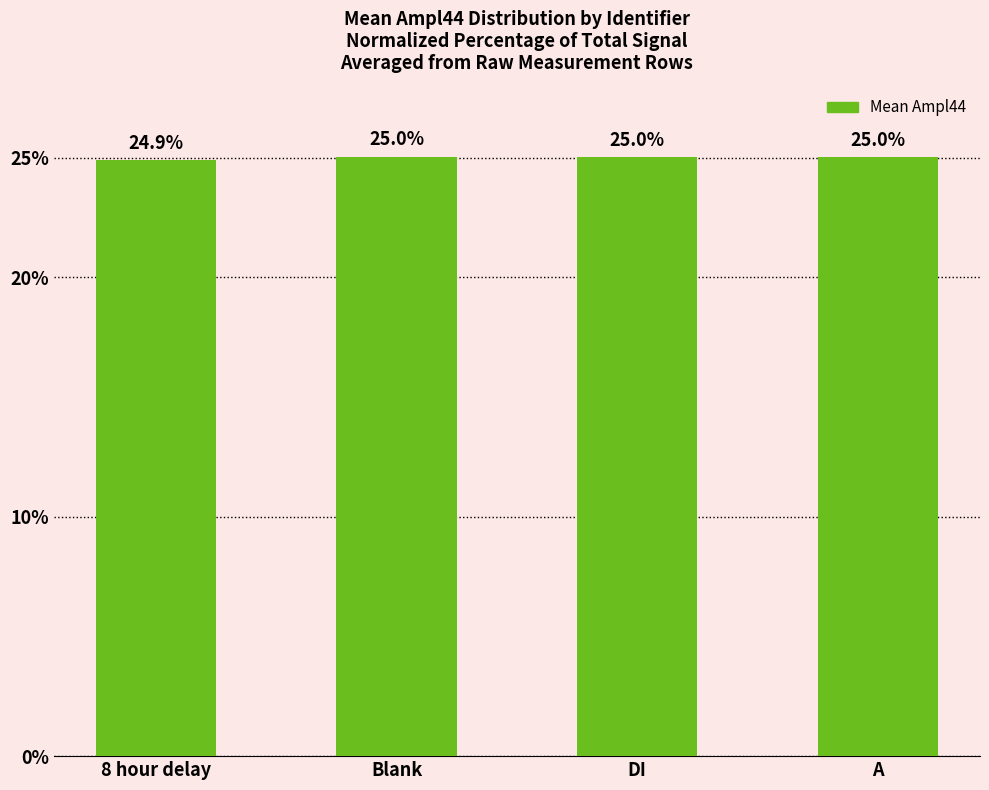

Reading left to right, extract all data points from this chart.

24.9	25.0	25.0	25.0